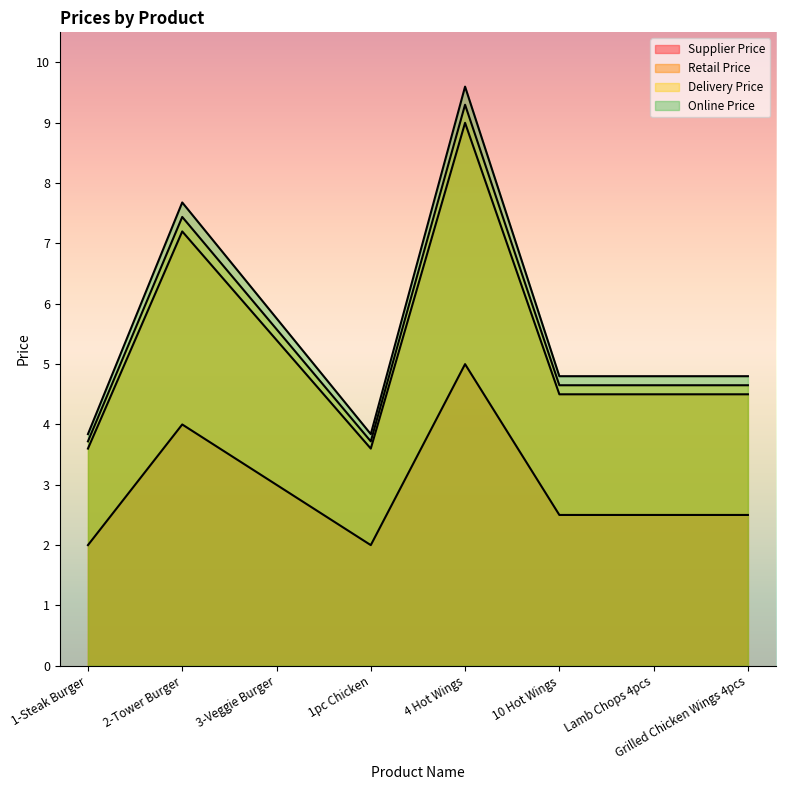

The value of Retail Price at Grilled Chicken Wings 4pcs is 4.2. True or false?

False